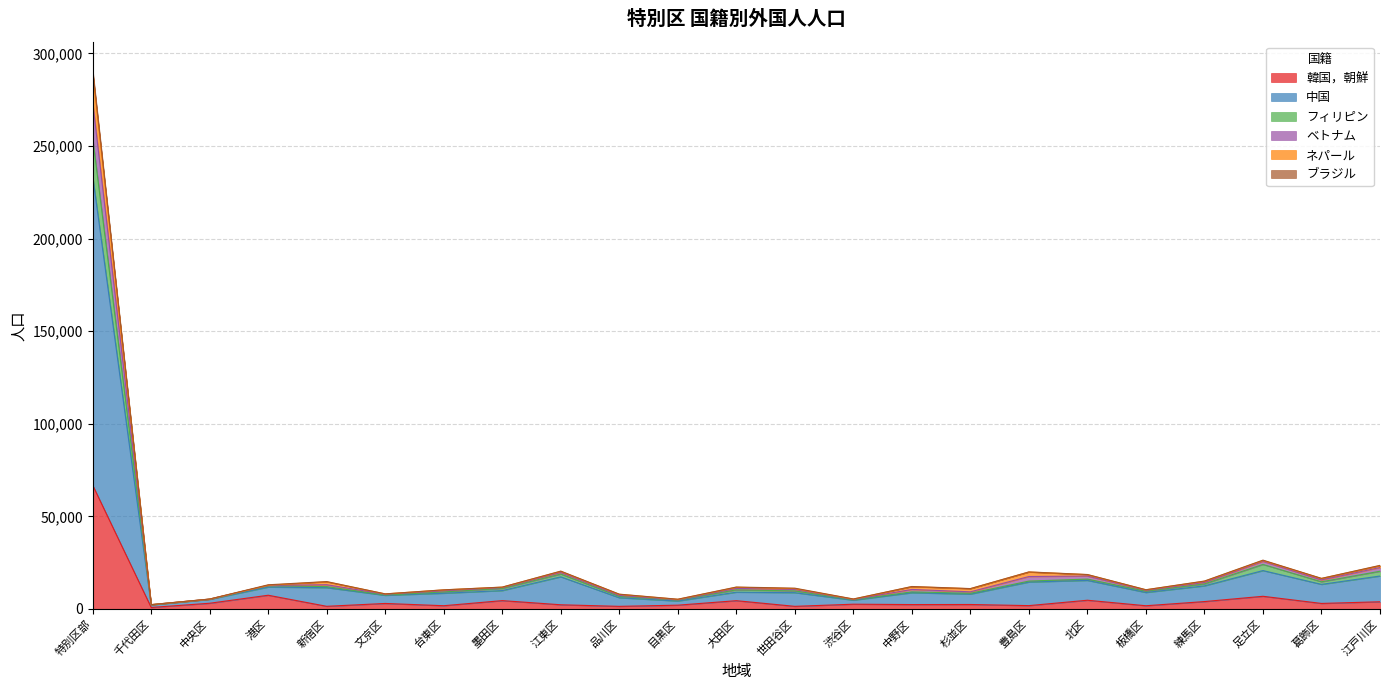

How many interior local peaks does the ネパール series have?

6